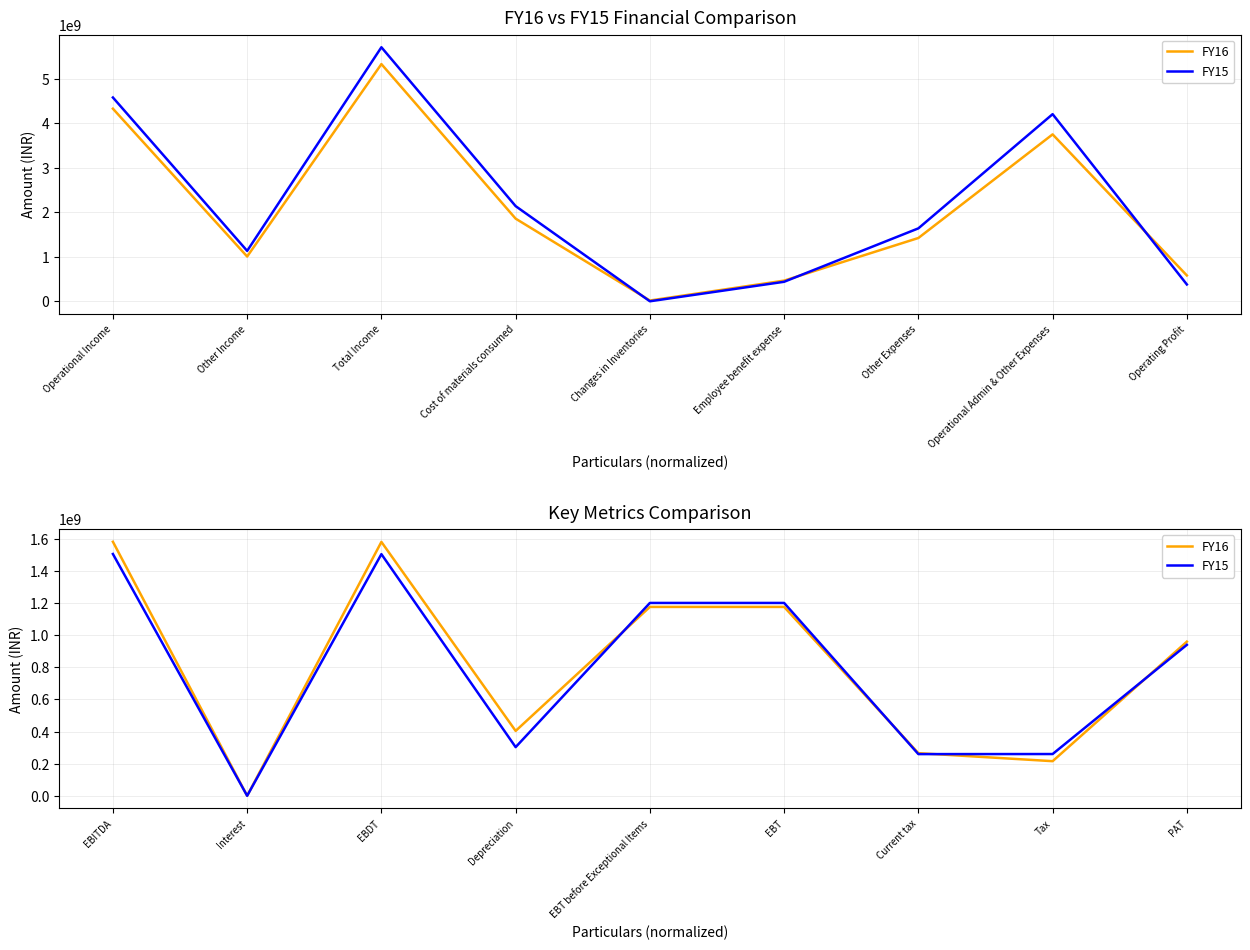

What is the label of the 8th point from the left?

Tax